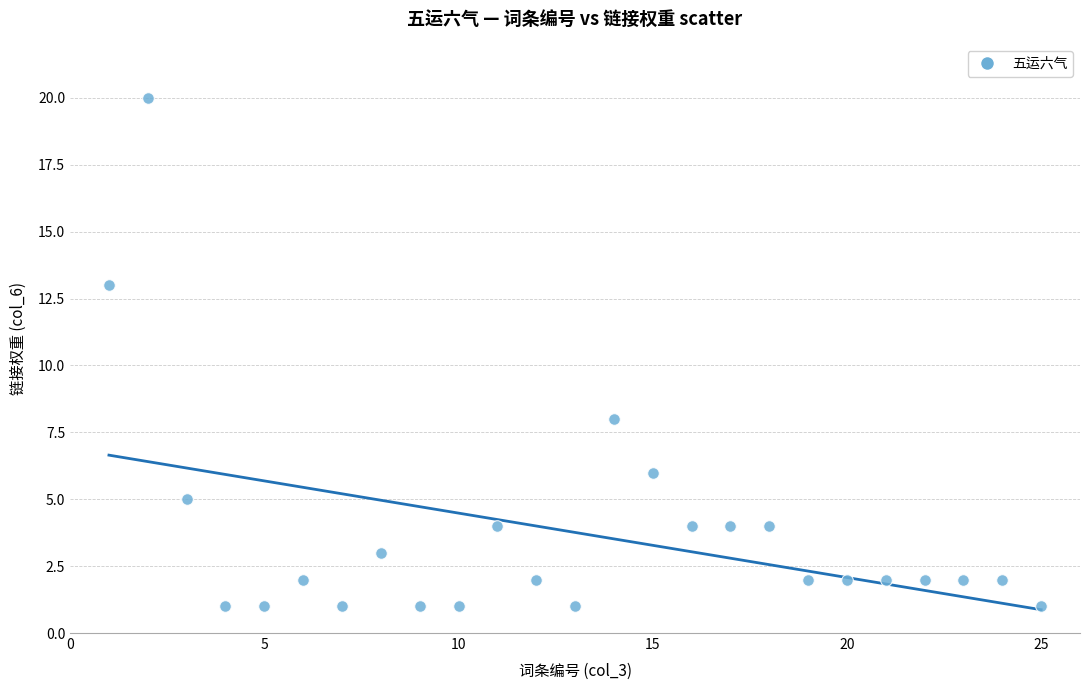

What is the range of X values (max minus min)?

24